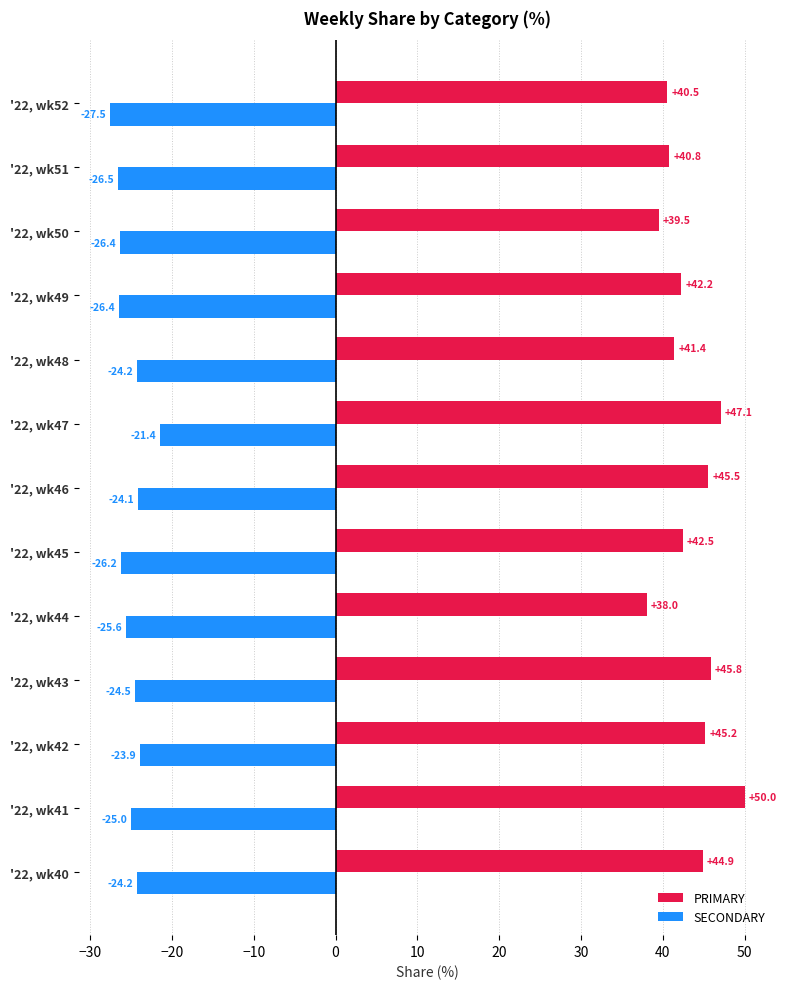

Which series has the widest spread of values?

PRIMARY